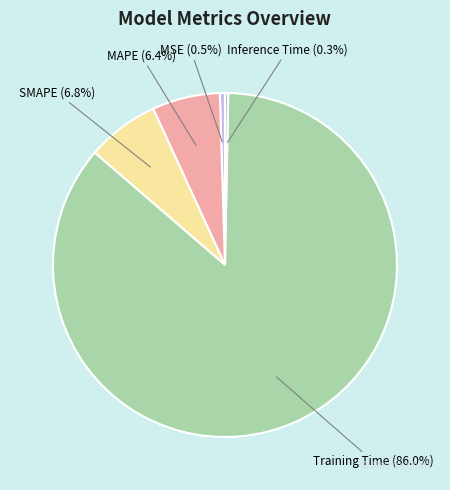

What is the majority slice?

Training Time